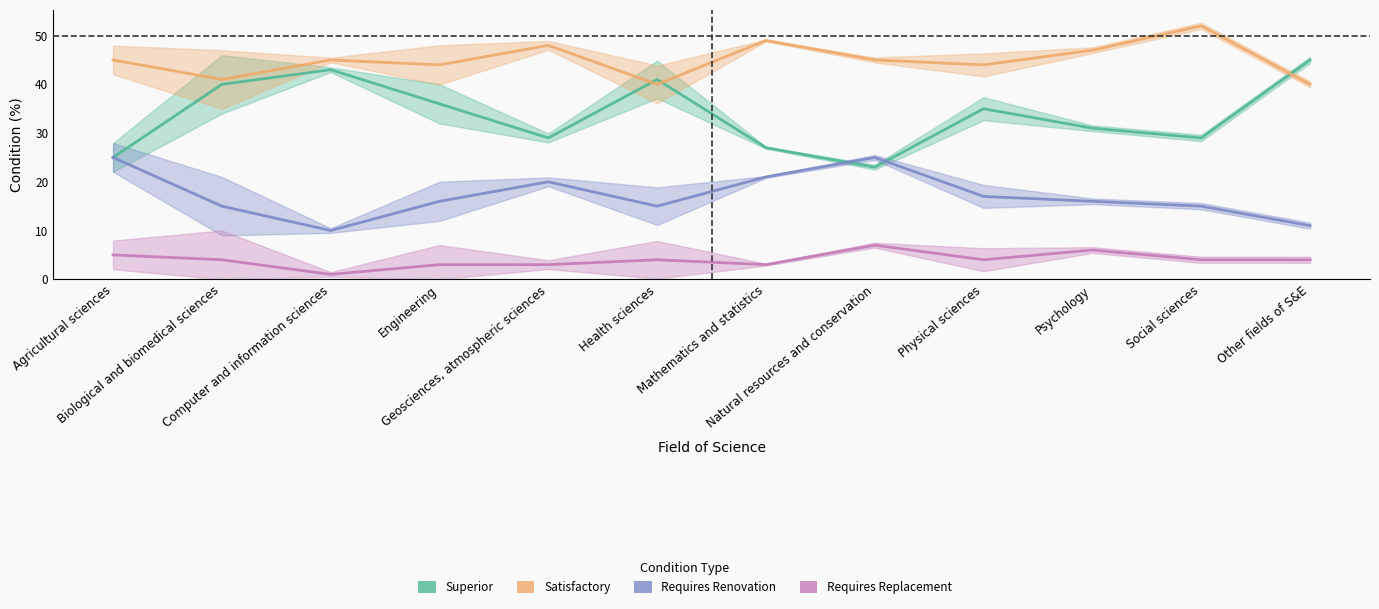

Is this an area chart (filled region under the line)?

No